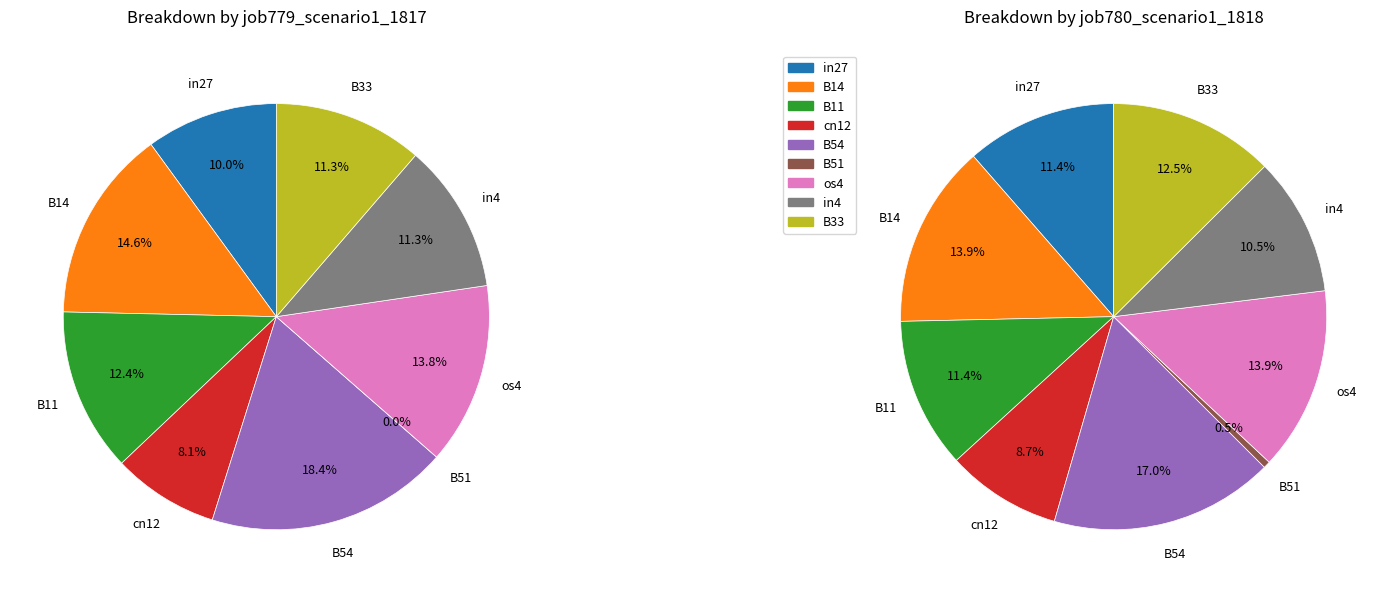

Which series has the largest range (max minus min)?

job779_scenario1_1817